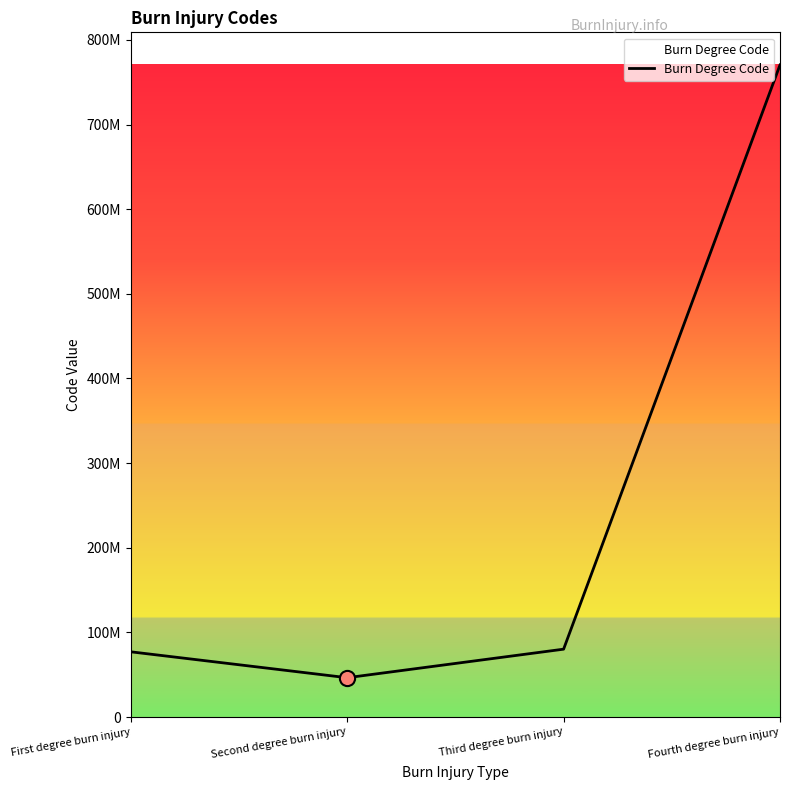

Approximately how many times larger is the value at Third degree burn injury compared to Second degree burn injury?

1.7